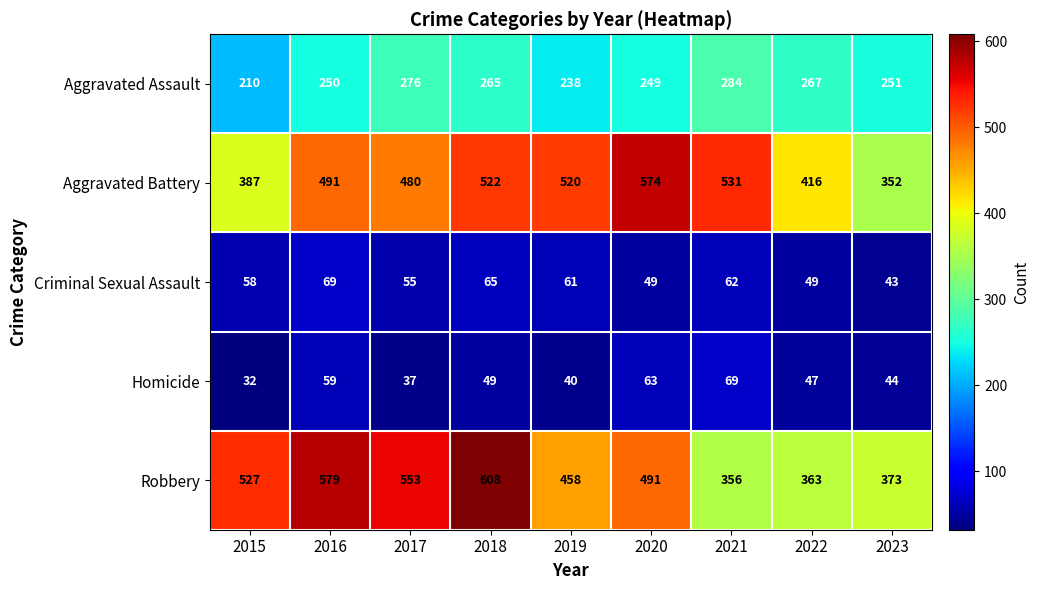

What is the difference between the Robbery values at 2023 and 2017?

180